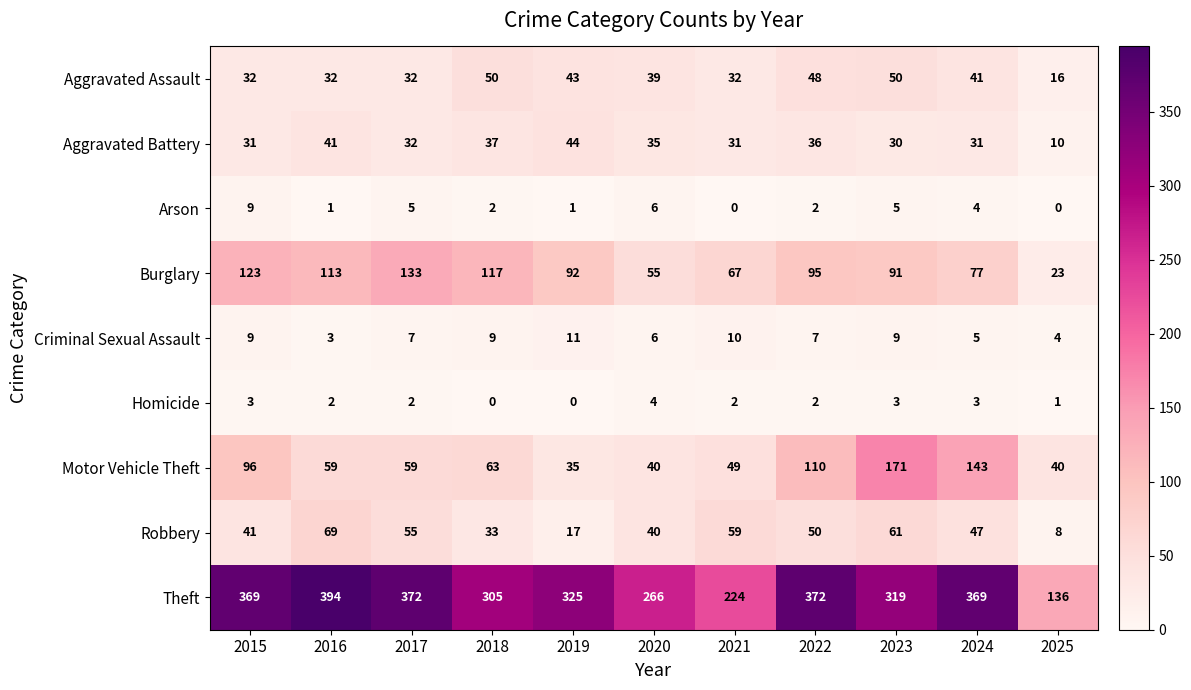

The value of Aggravated Battery at 2022 is 36. True or false?

True